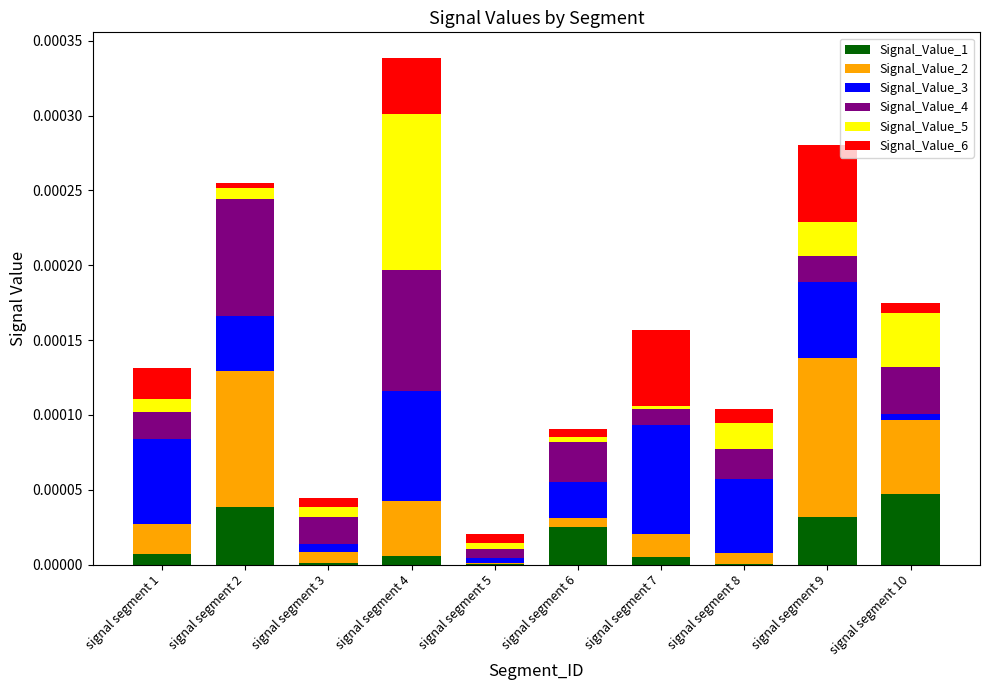

At which category is the sum across all series the highest?

signal segment 4